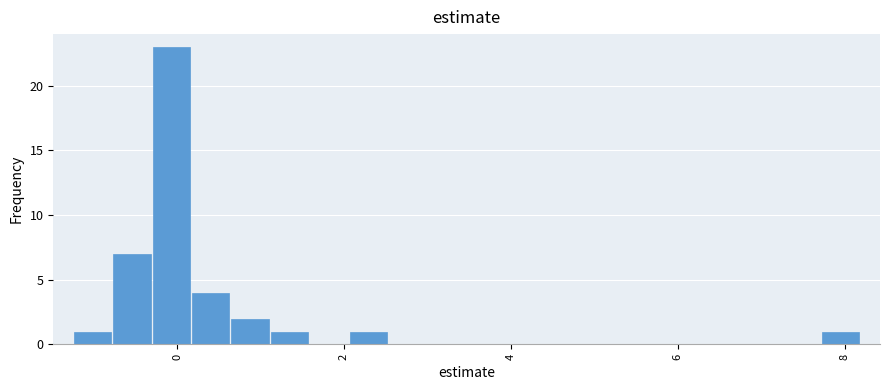

Read against the x-axis, roughly where is the centre of the tallest bar?

0.0